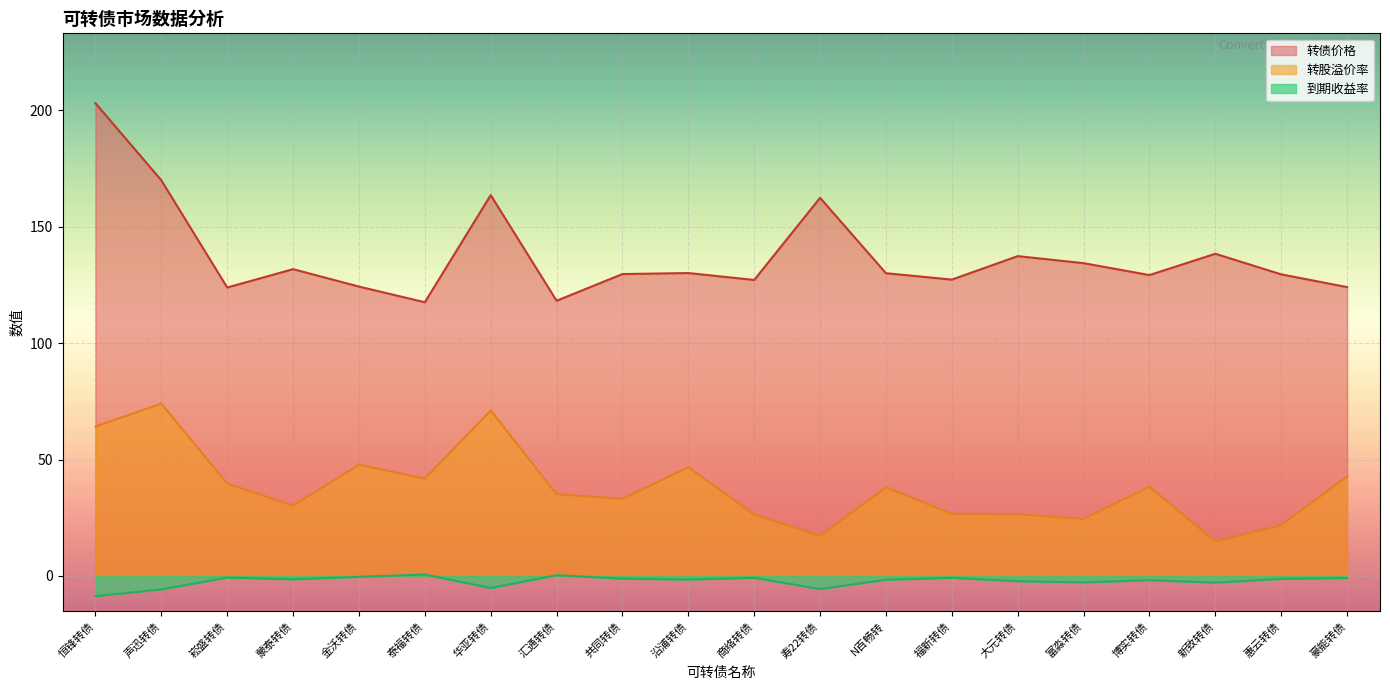

What is the label of the 16th point from the left?

富淼转债